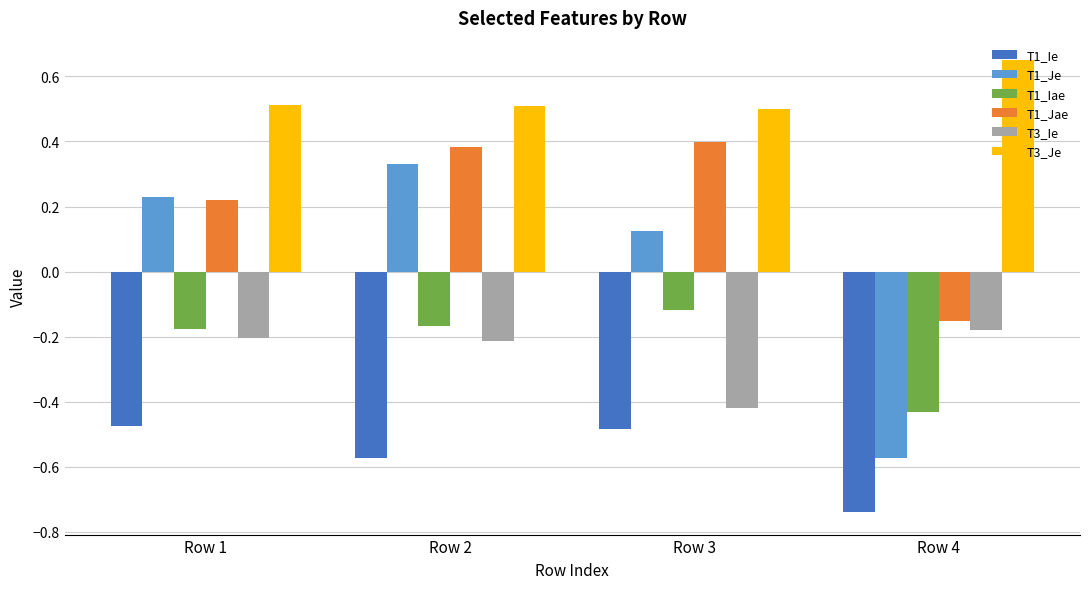

At which category is the sum across all series the highest?

Row 2